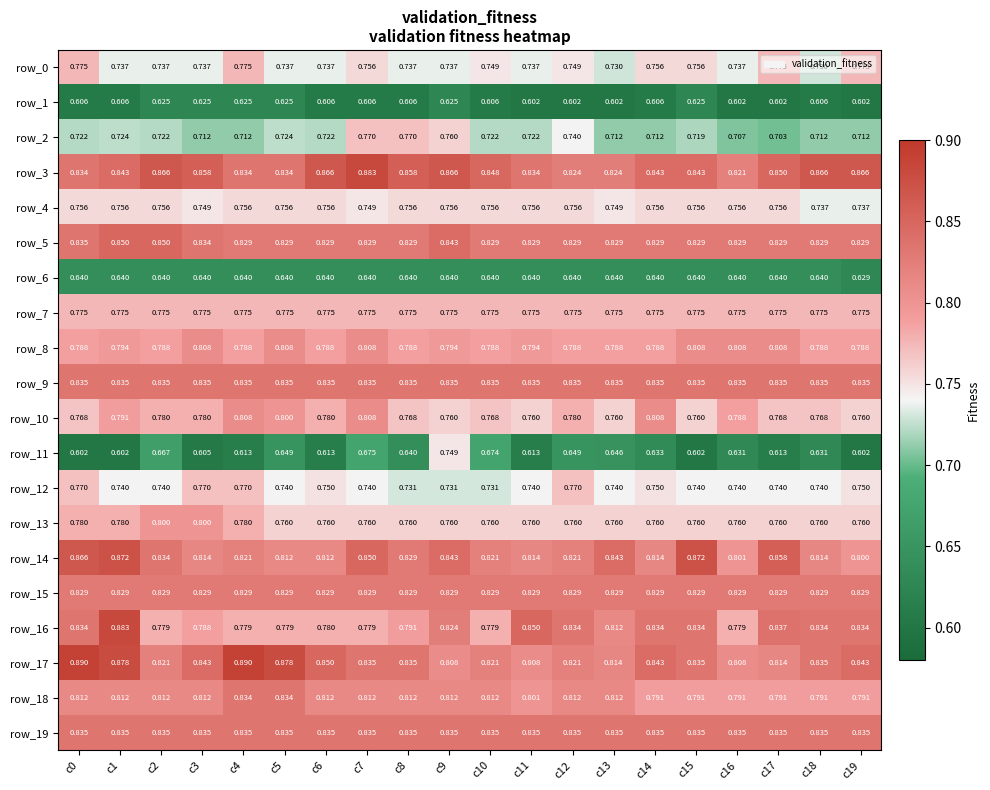

What is the difference between the highest and lowest values at c4?

0.3